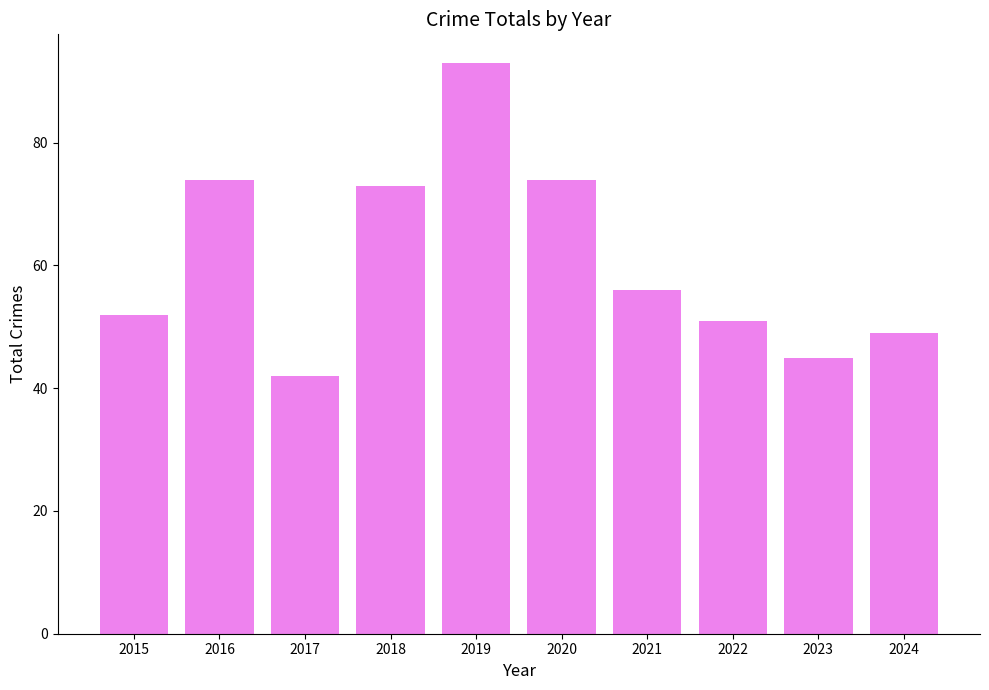

What is the sum of all values?

609